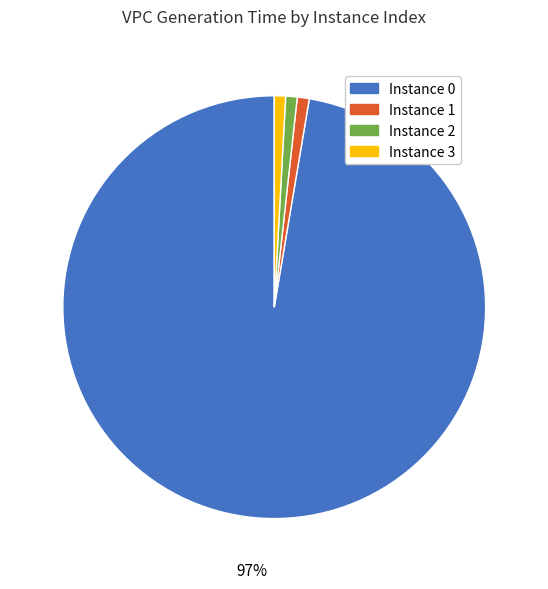

The Instance 1 slice represents 1% of the pie. True or false?

True